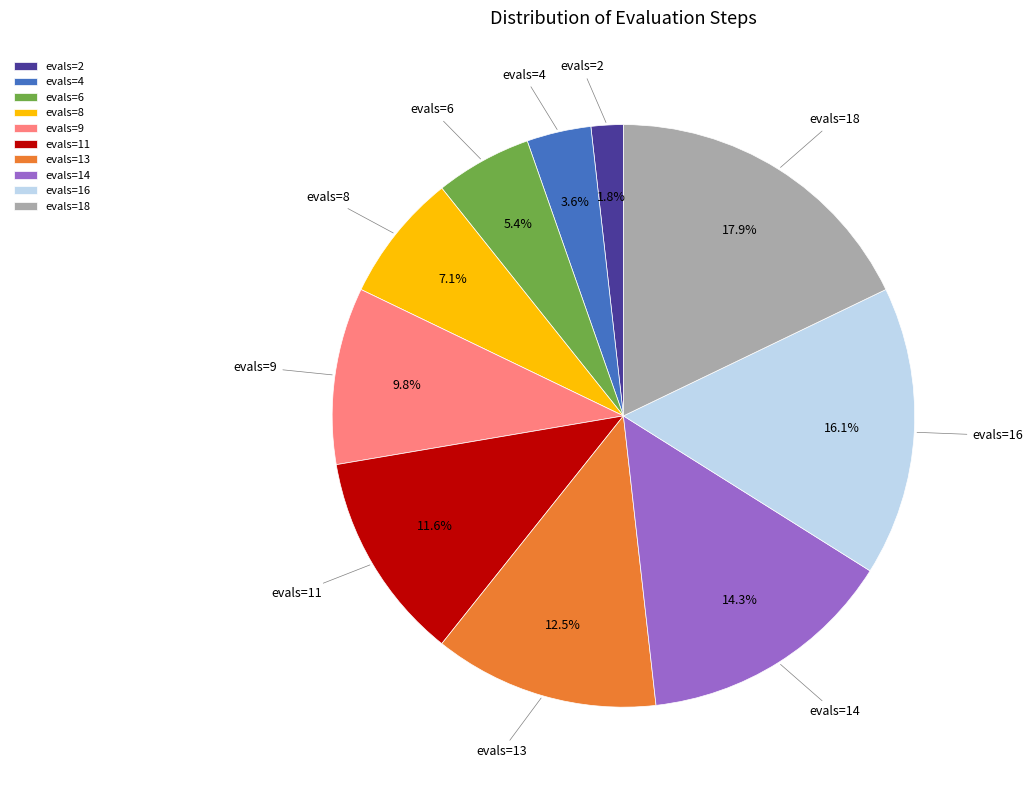

Approximately how many times larger is the value at evals=4 compared to evals=11?

0.3